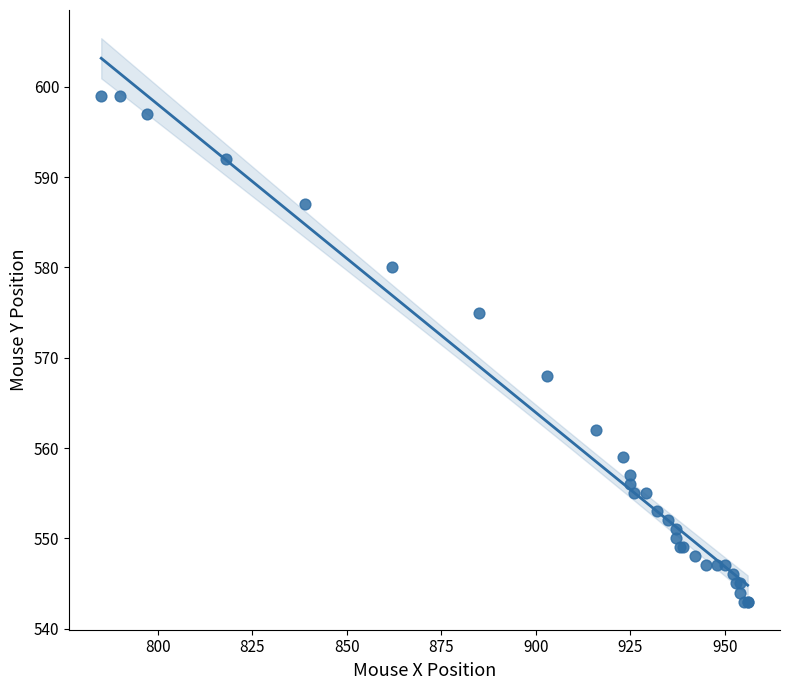

What Y value in the scatter plot is closest to 571?

568